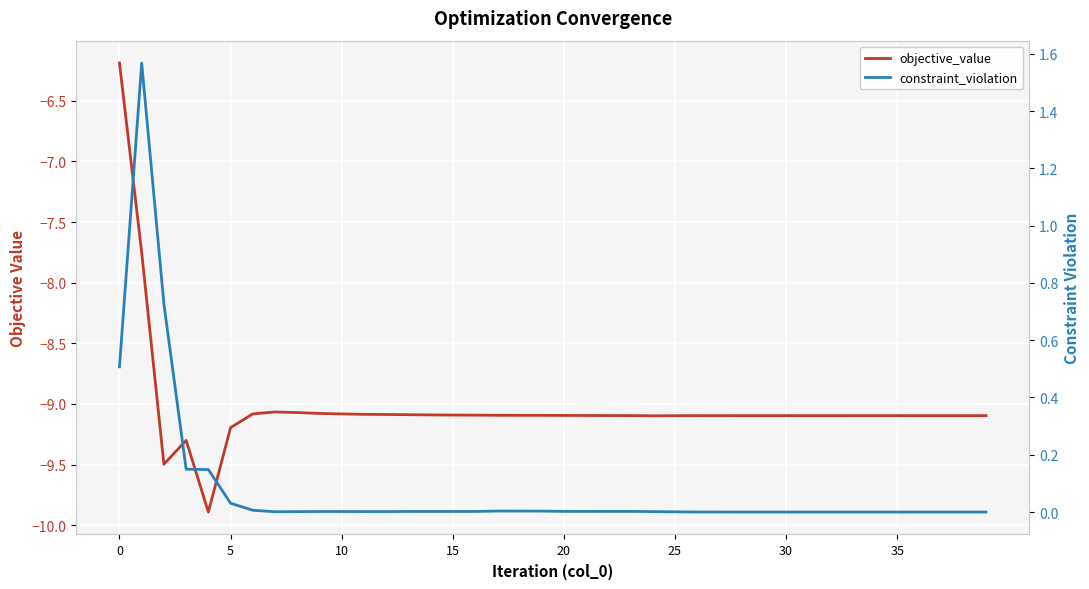

True or false: objective_value has more than 2 points higher than both neighbors.

True